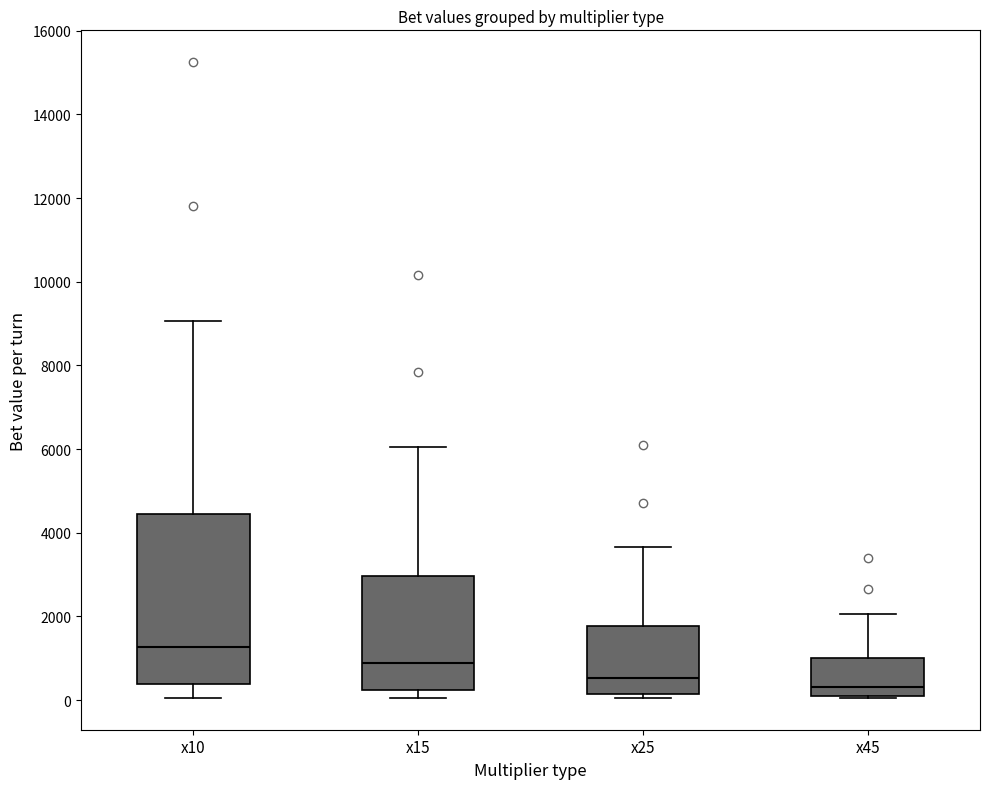

Reading left to right, transcribe this box plot: for each box, give where its median line is, the range the box spans, and where its two whiskers end, as read against the y-axis. The values are not printed on the chart, so give them approximately, as read against the axis.

x10: median 1200, box 400 to 4400, whiskers 0 to 9000
x15: median 800, box 200 to 3000, whiskers 0 to 6000
x25: median 600, box 200 to 1800, whiskers 0 to 3600
x45: median 400, box 200 to 1000, whiskers 0 to 2000